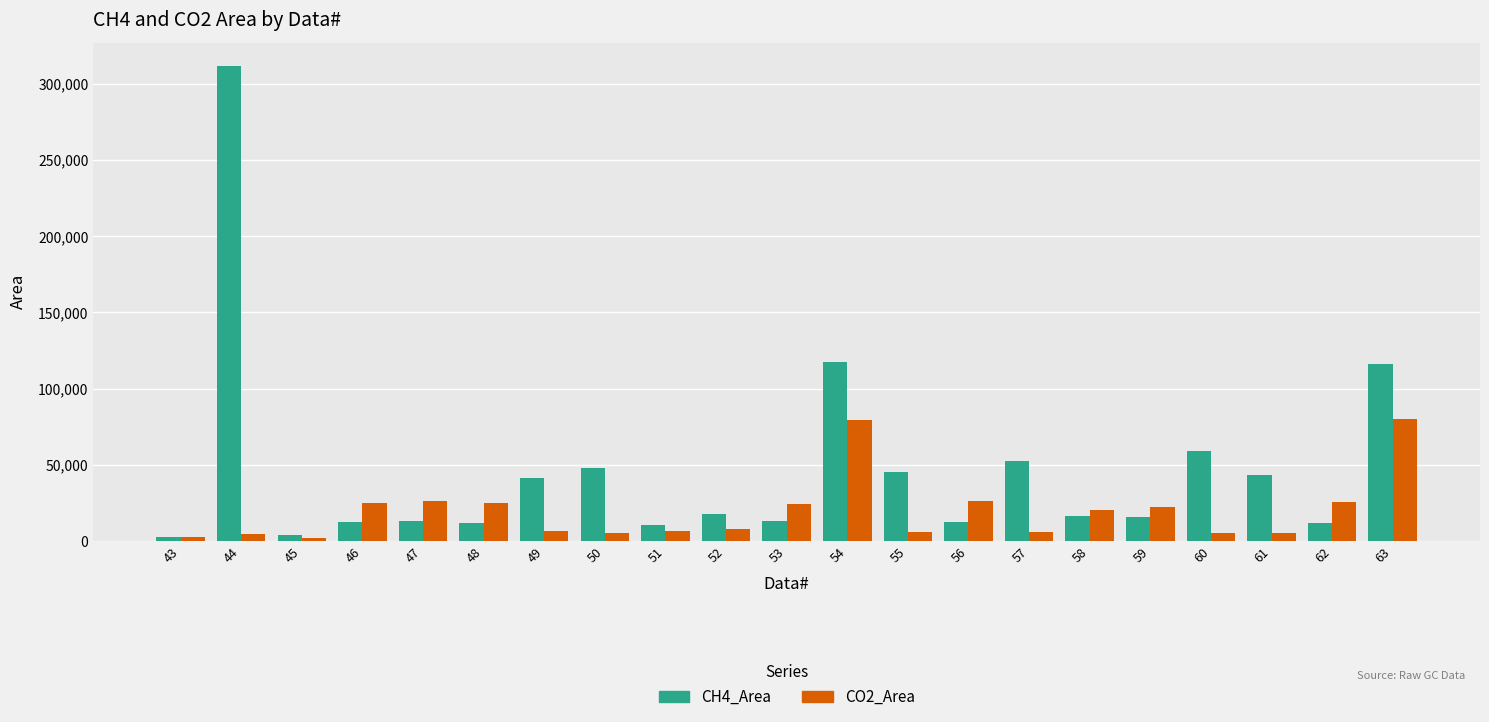

At 60, list the series in order from smallest to largest.

CO2_Area, CH4_Area